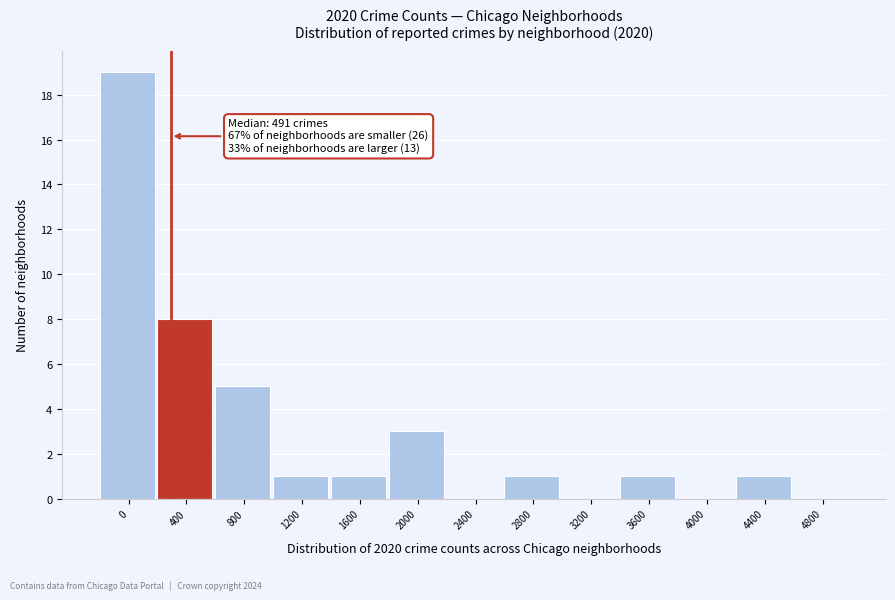

Reading left to right, transcribe all the data shown in this chart.

0=19	400=8	800=5	1200=1	1600=1	2000=3	2400=0	2800=1	3200=0	3600=1	4000=0	4400=1	4800=0